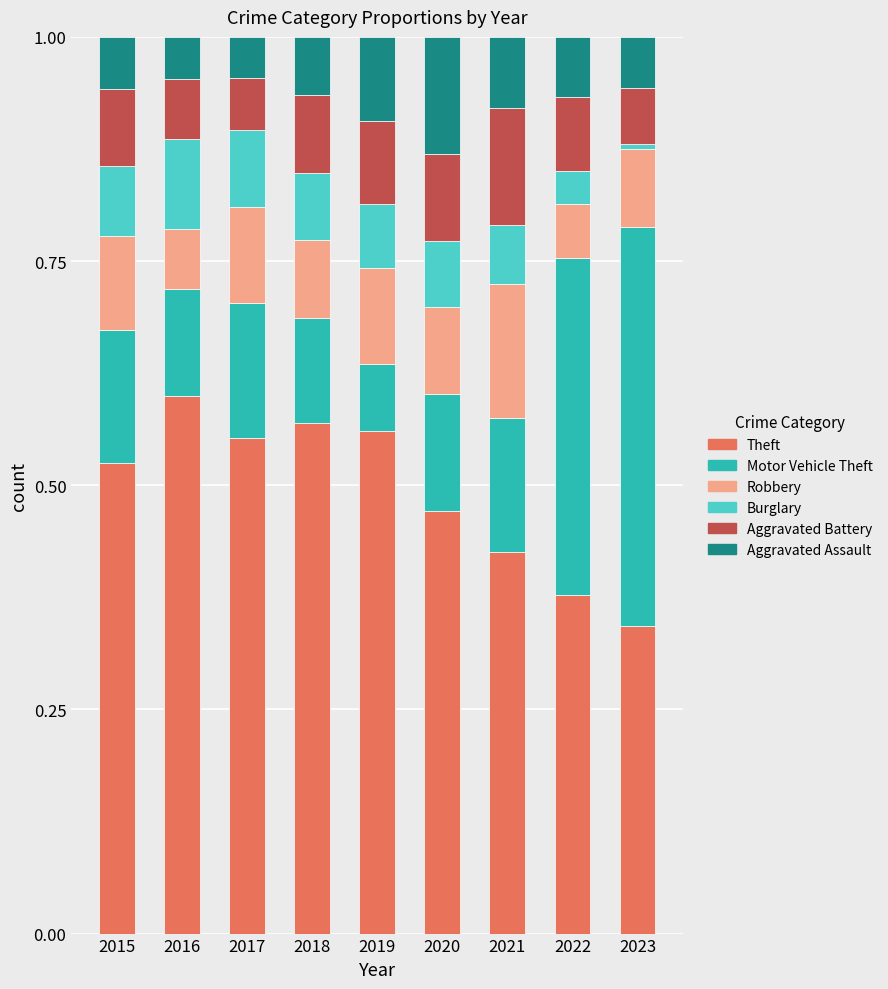

What is the sum of the Theft values at 2020 and 2019?

1.0